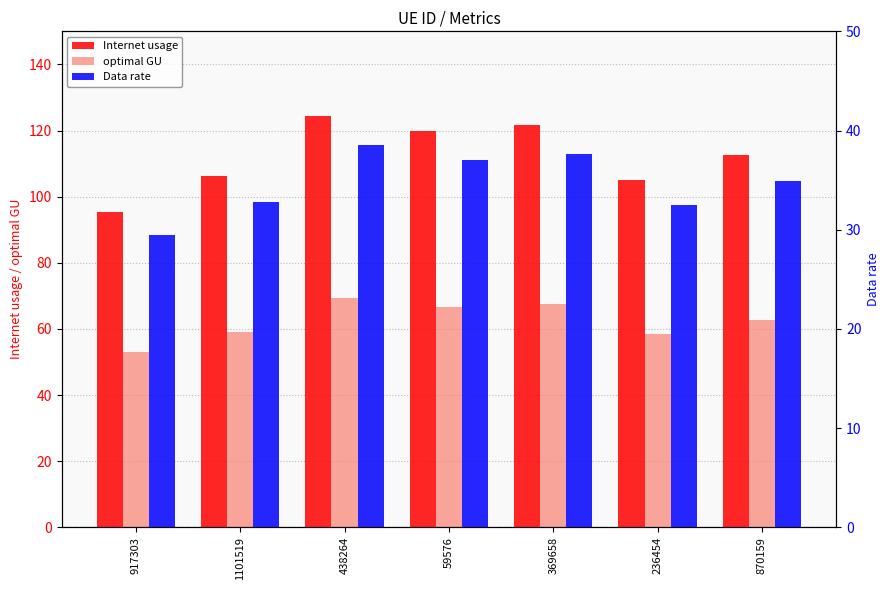

Is it true that optimal GU equals 59.0 at 1101519?

True